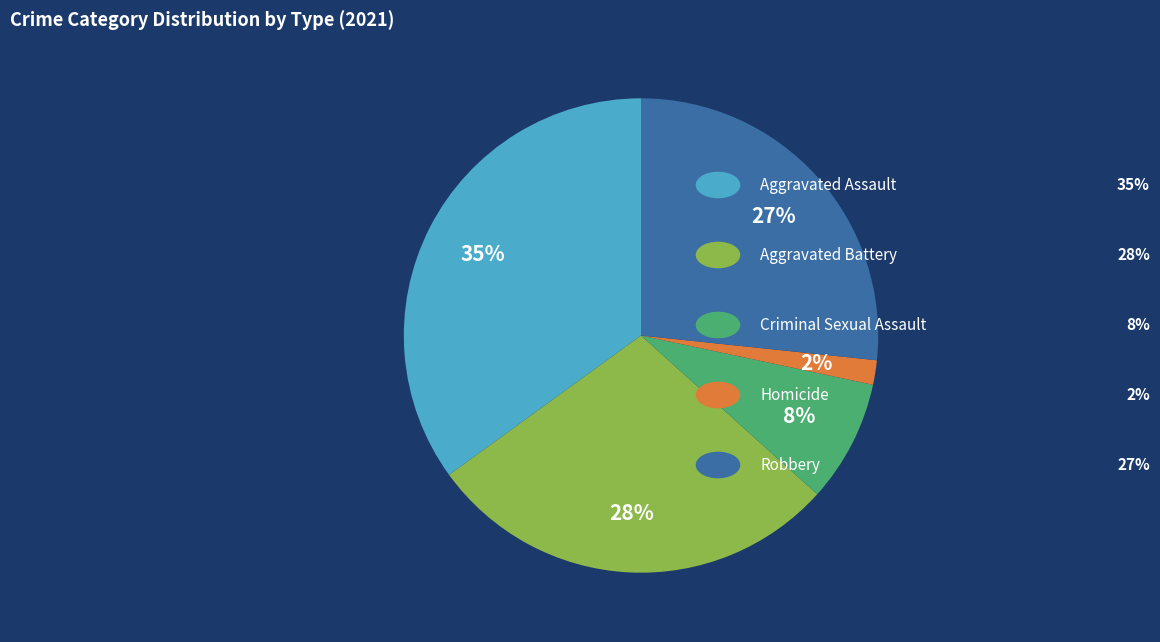

Is there a majority slice in this chart?

No